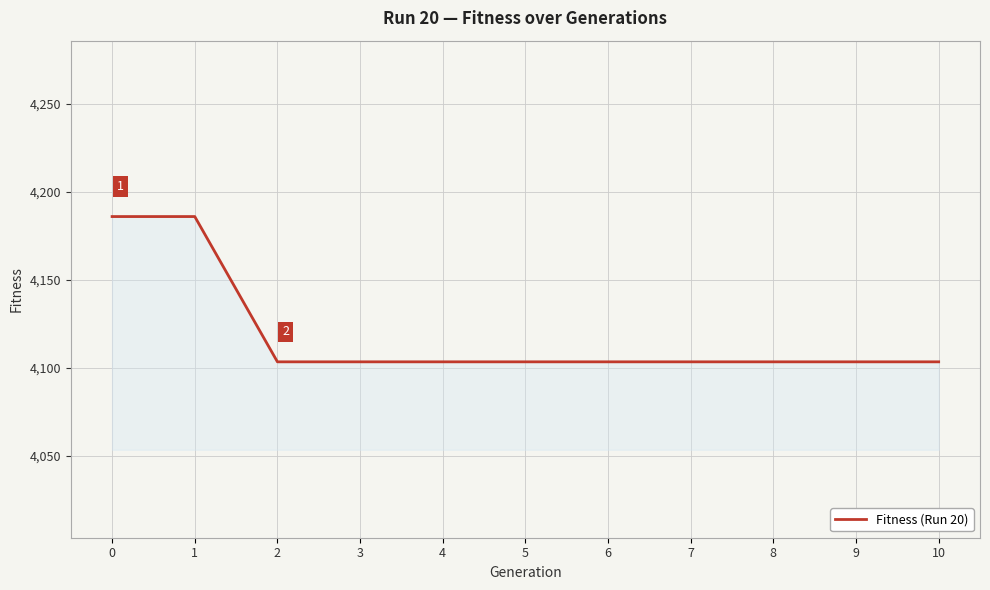

Reading right to left, transcribe all the data shown in this chart.

4103.4	4103.4	4103.4	4103.4	4103.4	4103.4	4103.4	4103.4	4103.4	4186.0	4186.0